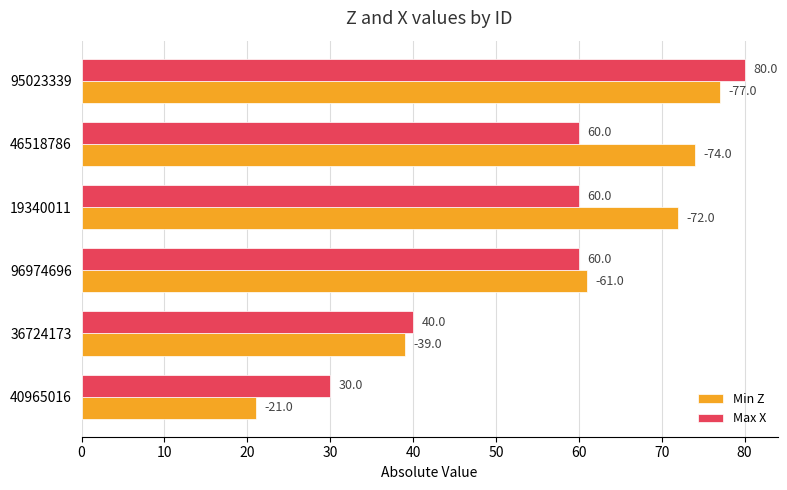

The Min Z series shows 27 at 46518786. True or false?

False